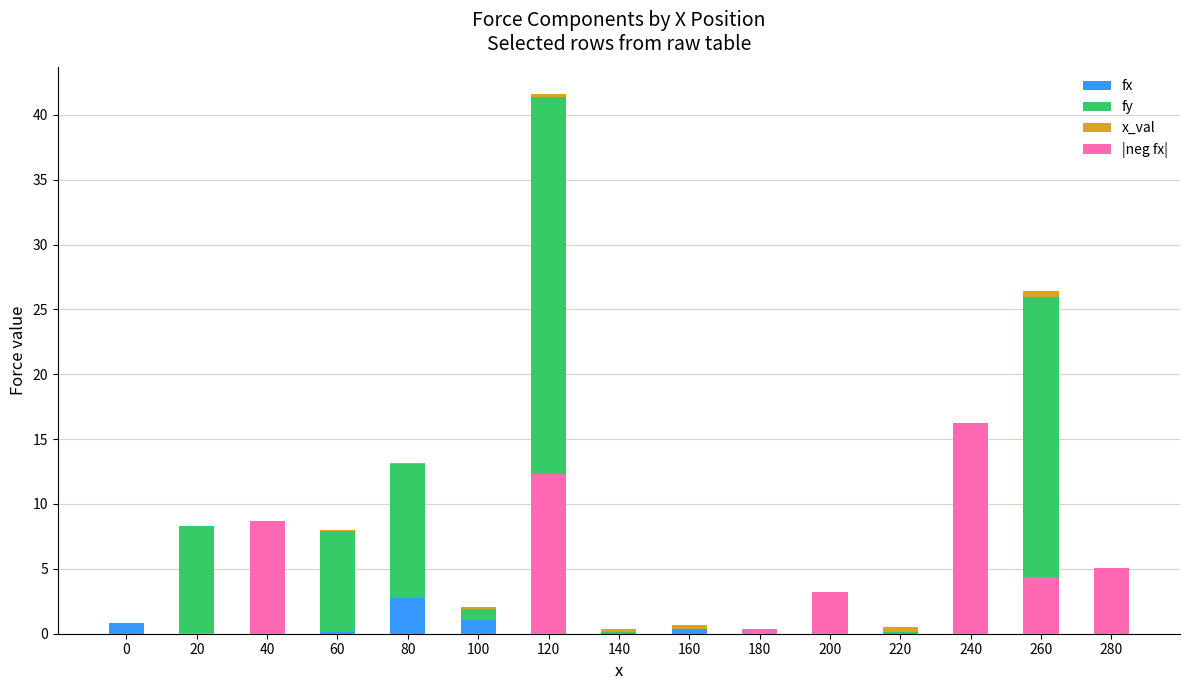

What are all the series names shown in the legend?

fx, fy, x_val, |neg fx|